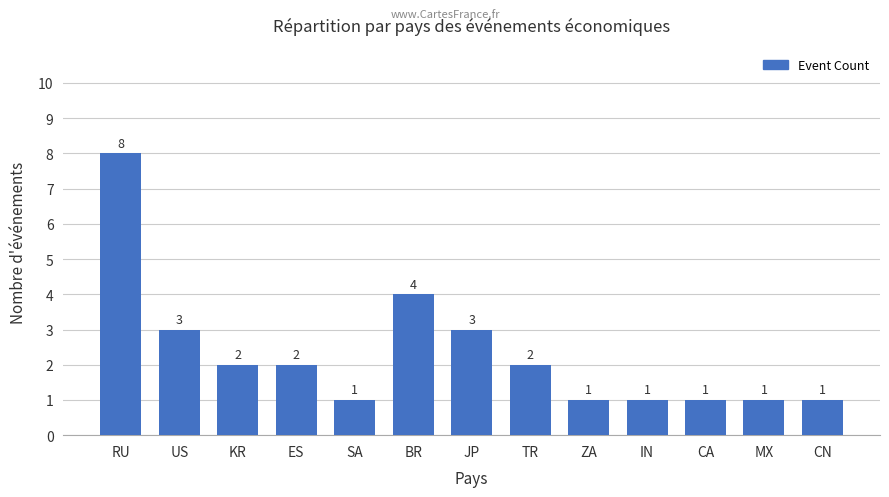

What is the label of the 10th bar from the left?

IN